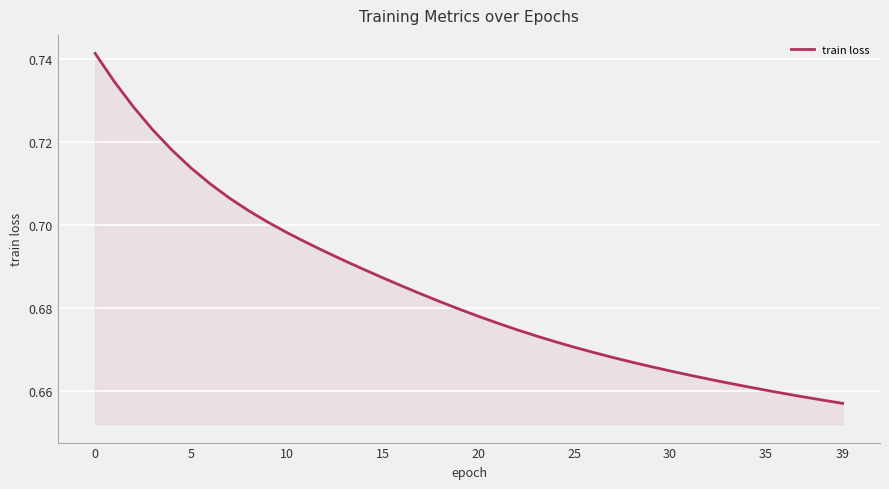

What is the difference between the second highest and minimum values?

0.1